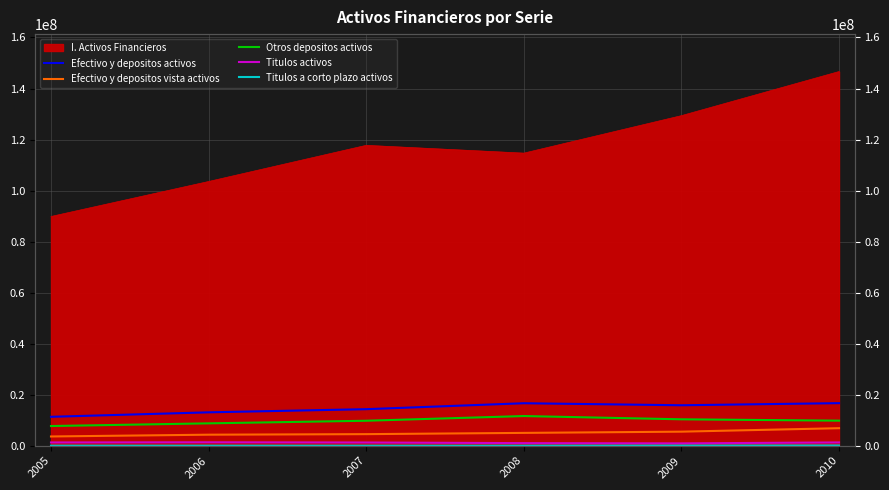

At how many categories does at least one series exceed 8831803?

6